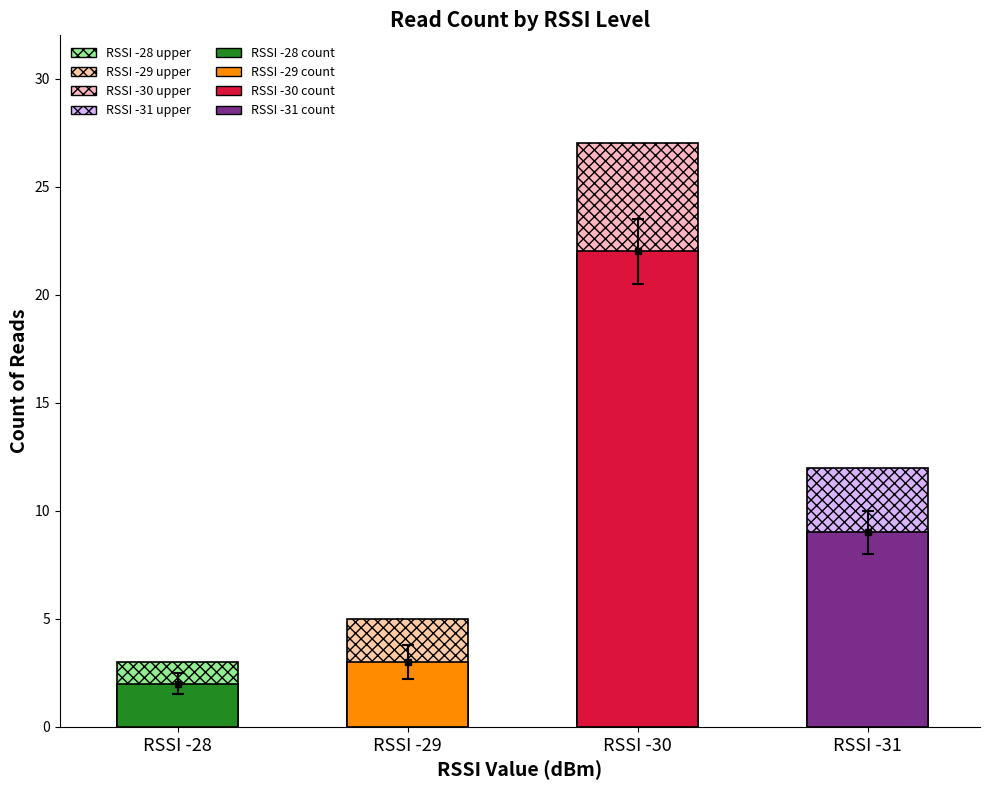

What are all the series names shown in the legend?

RSSI -28 upper, RSSI -29 upper, RSSI -30 upper, RSSI -31 upper, RSSI -28 count, RSSI -29 count, RSSI -30 count, RSSI -31 count